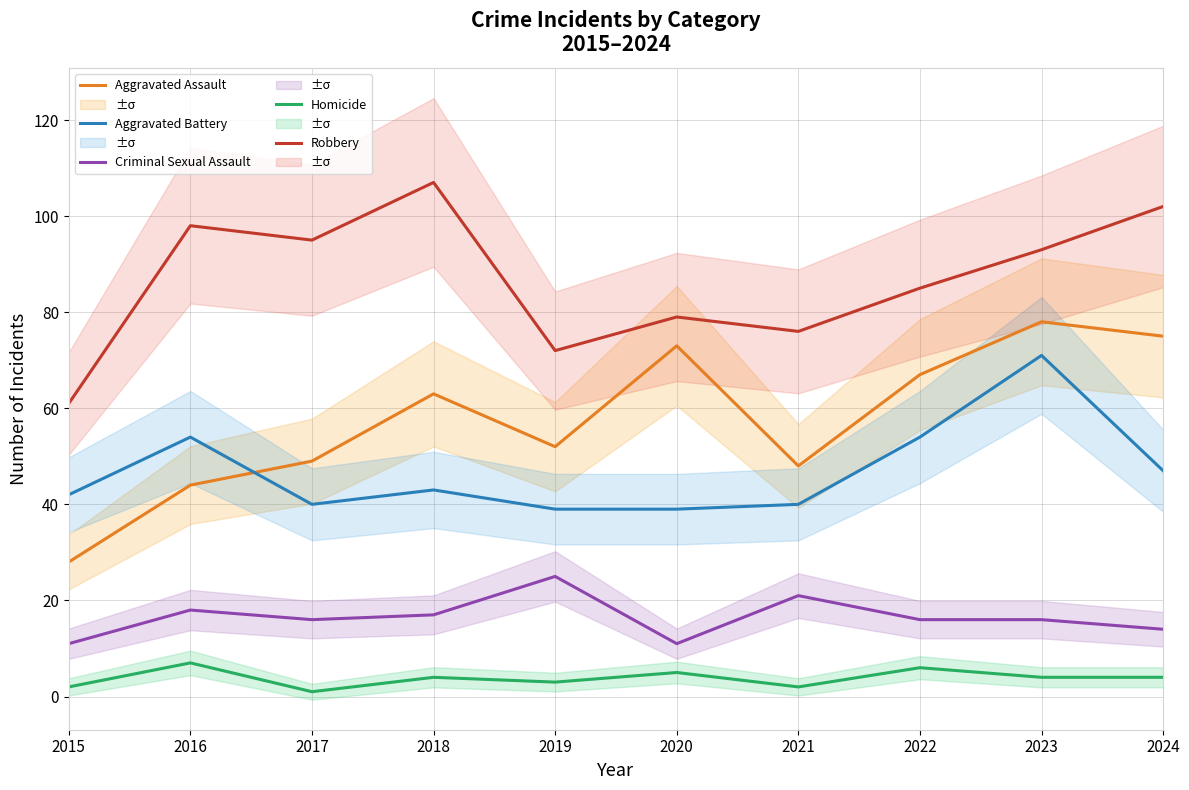

Which series has the widest spread of values?

Aggravated Assault